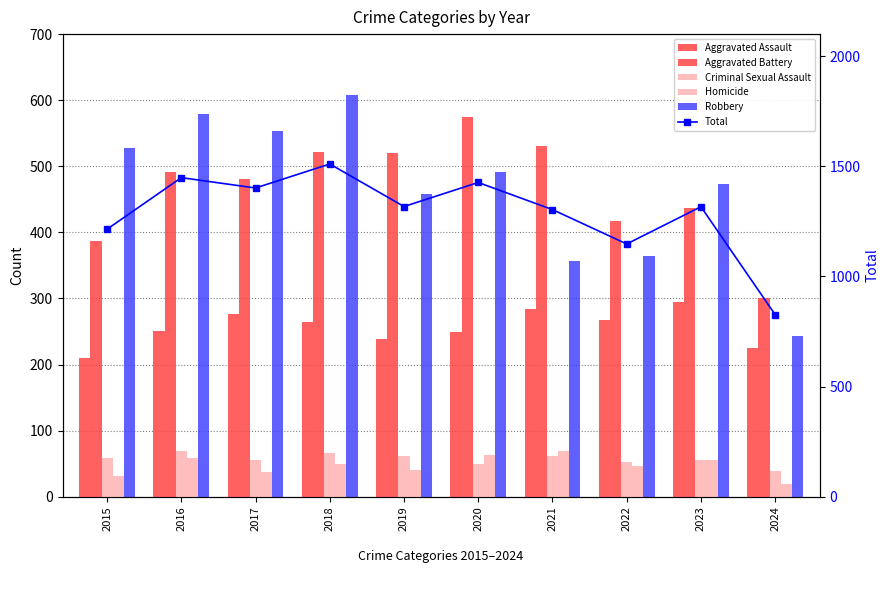

What is the spread (max minus min) of values at 2022?

1100